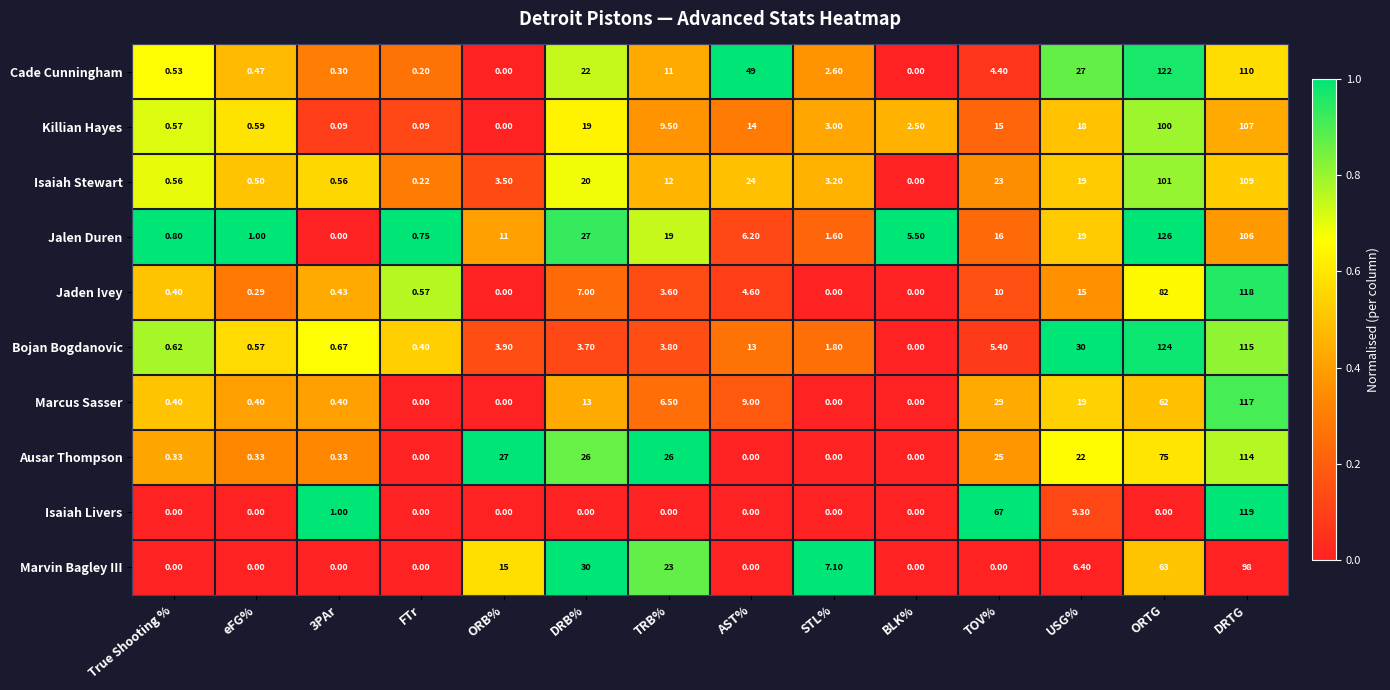

What is the total value across all series at AST%?

119.8